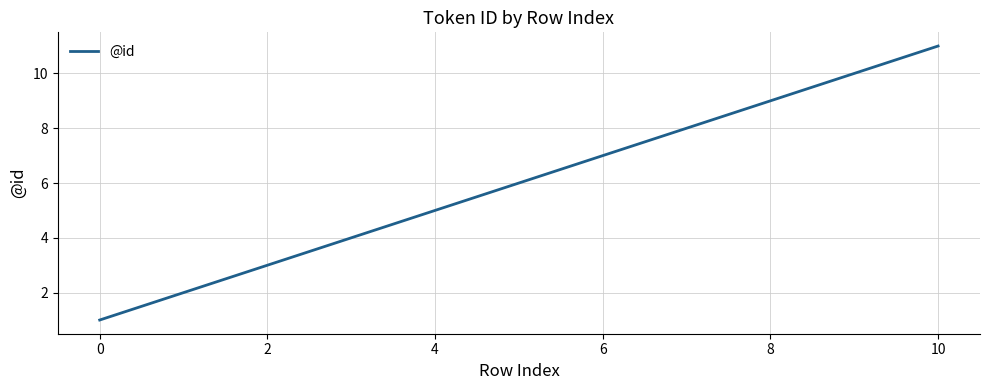

What is the difference between the maximum and minimum values?

10